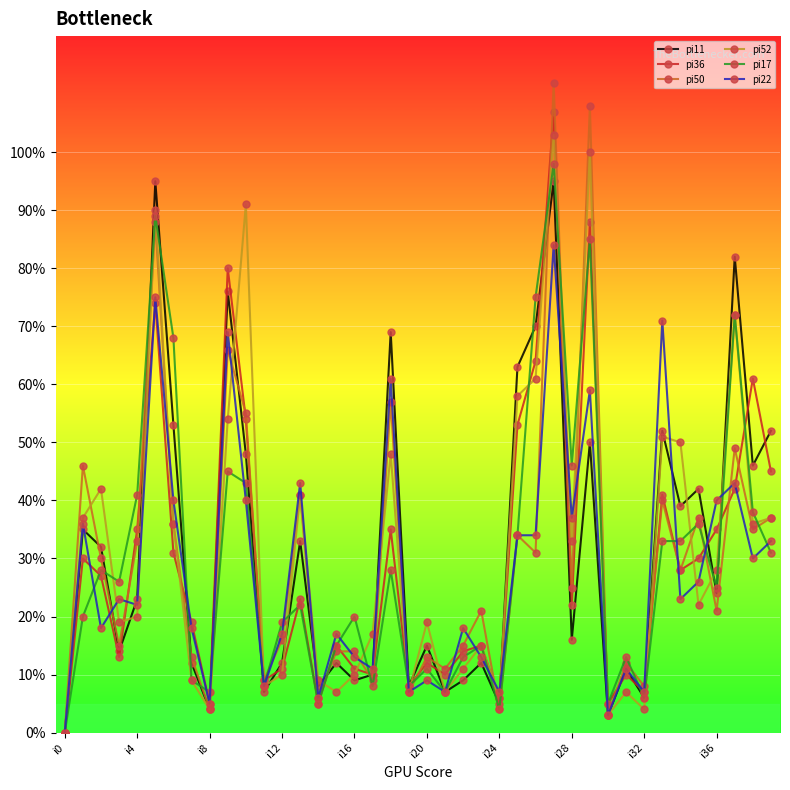

True or false: pi52 and pi22 intersect in this chart.

True